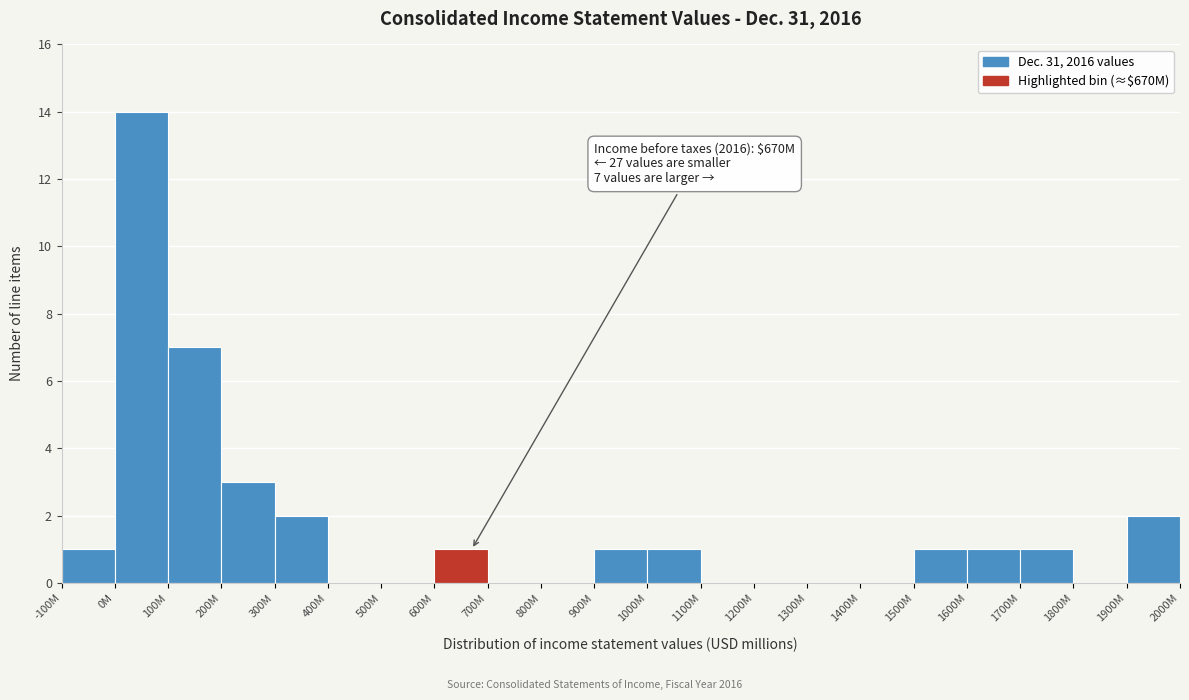

Reading left to right, extract all data points from this chart.

-100M=1	0M=14	100M=7	200M=3	300M=2	400M=0	500M=0	600M=1	700M=0	800M=0	900M=1	1000M=1	1100M=0	1200M=0	1300M=0	1400M=0	1500M=1	1600M=1	1700M=1	1800M=0	1900M=2